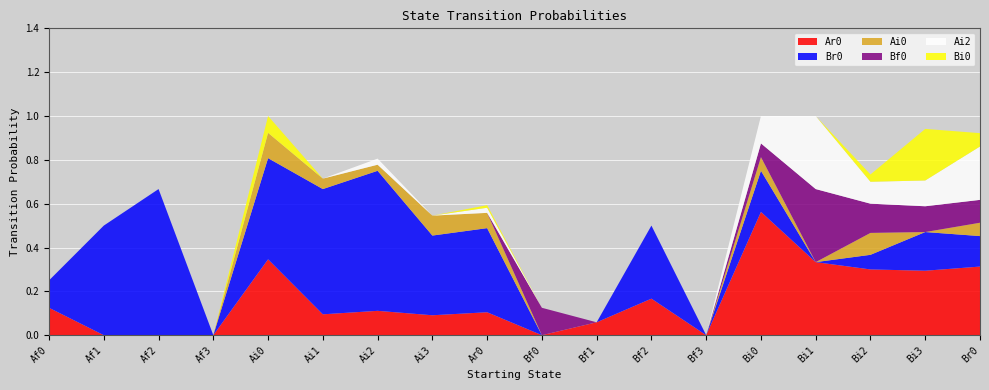

Reading left to right, extract all data points from this chart.

Ar0: 0.1	0.0	0.0	0.0	0.3	0.1	0.1	0.1	0.1	0.0	0.1	0.2	0.0	0.6	0.3	0.3	0.3	0.3
Br0: 0.1	0.5	0.7	0.0	0.5	0.6	0.6	0.4	0.4	0.0	0.0	0.3	0.0	0.2	0.0	0.1	0.2	0.1
Ai0: 0.0	0.0	0.0	0.0	0.1	0.0	0.0	0.1	0.1	0.0	0.0	0.0	0.0	0.1	0.0	0.1	0.0	0.1
Bf0: 0.0	0.0	0.0	0.0	0.0	0.0	0.0	0.0	0.0	0.1	0.0	0.0	0.0	0.1	0.3	0.1	0.1	0.1
Ai2: 0.0	0.0	0.0	0.0	0.0	0.0	0.0	0.0	0.0	0.0	0.0	0.0	0.0	0.1	0.3	0.1	0.1	0.2
Bi0: 0.0	0.0	0.0	0.0	0.1	0.0	0.0	0.0	0.0	0.0	0.0	0.0	0.0	0.0	0.0	0.0	0.2	0.1